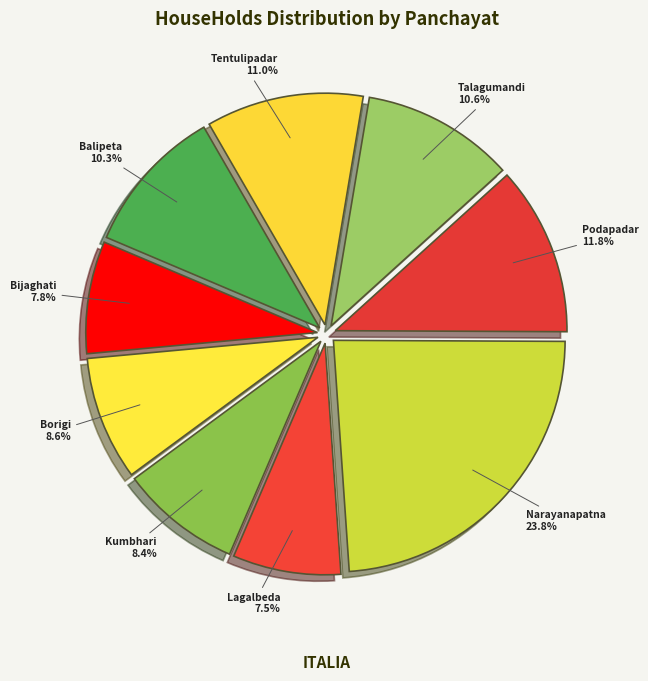

Is there any slice that represents more than half of the pie?

No